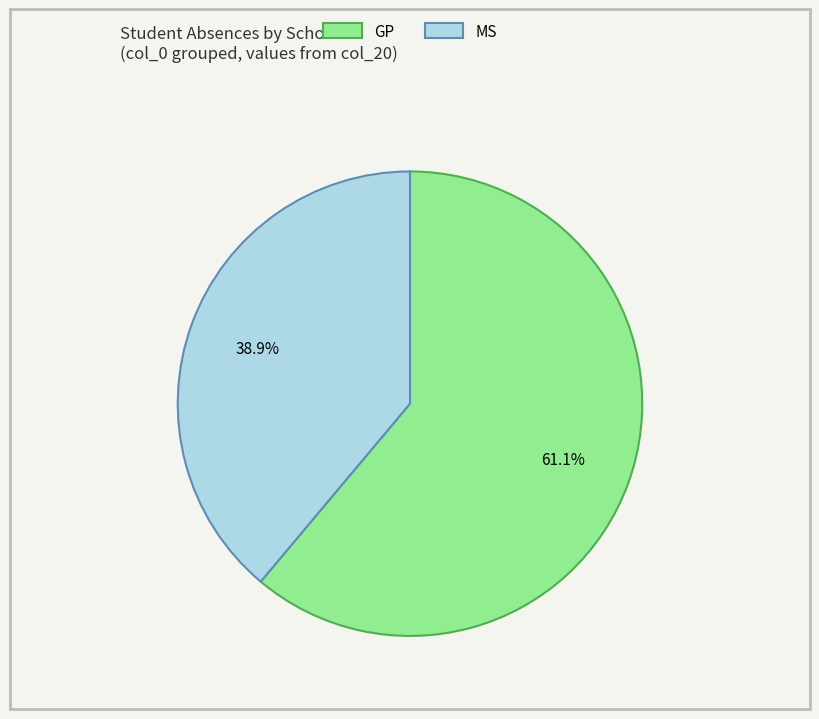

Rank the categories by value from highest to lowest.

GP, MS